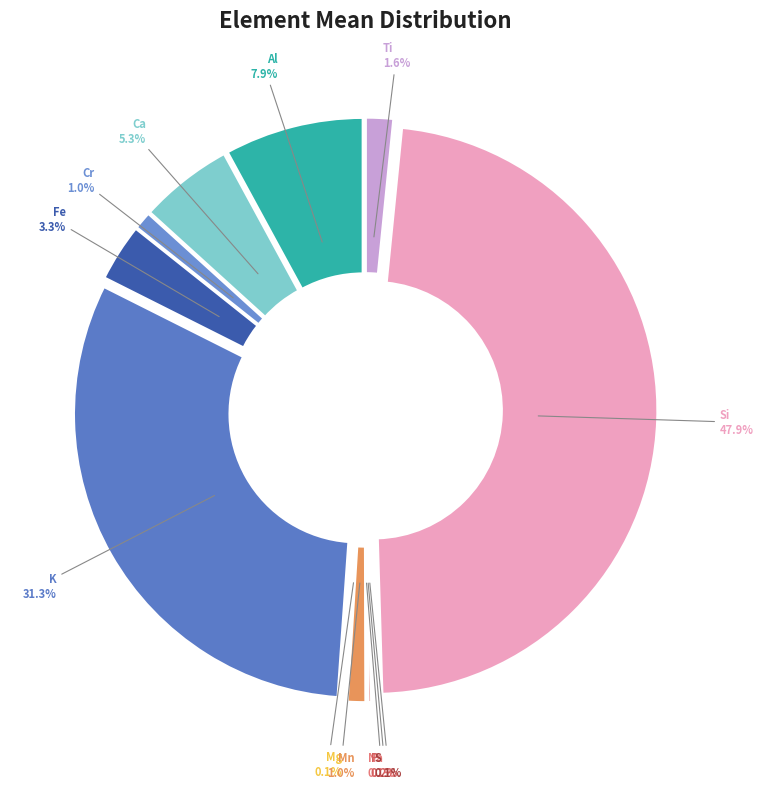

To the nearest percent, what is the average slice percentage?

8%